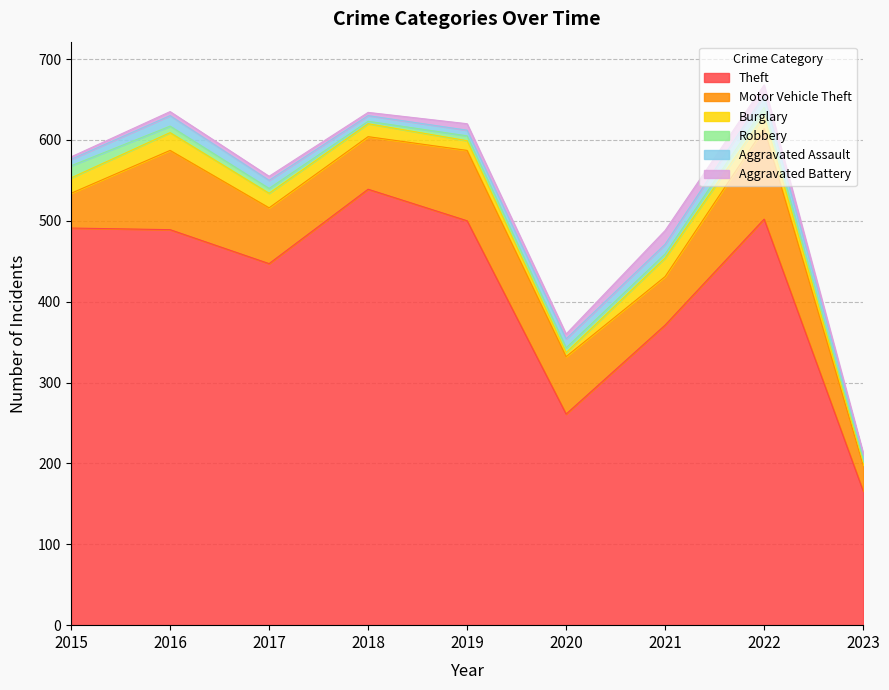

At which label does Aggravated Battery reach its peak?

2021